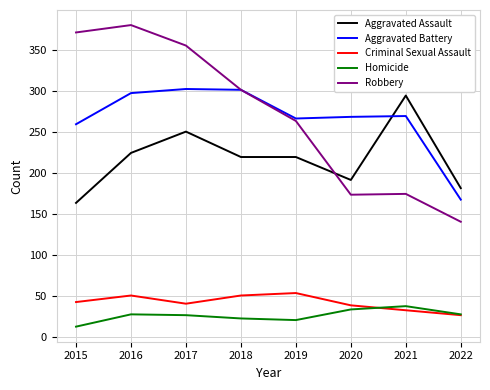

Is this an area chart (filled region under the line)?

No